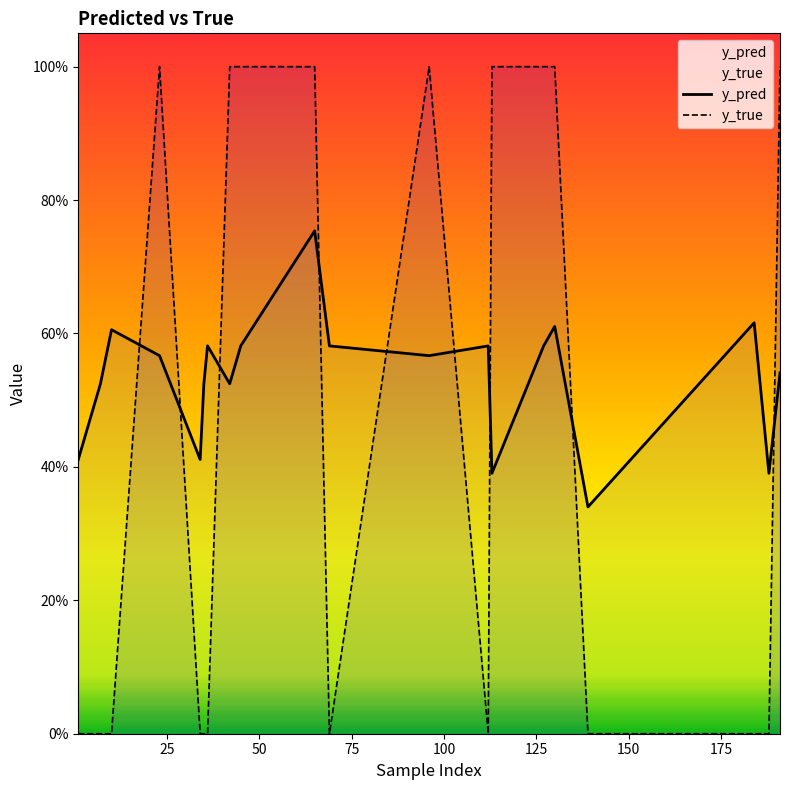

Reading left to right, extract all data points from this chart.

y_pred: 0.4	0.5	0.6	0.6	0.4	0.5	0.6	0.5	0.6	0.8	0.6	0.6	0.6	0.4	0.6	0.6	0.3	0.6	0.4	0.5
y_true: 0.0	0.0	0.0	1.0	0.0	0.0	0.0	1.0	1.0	1.0	0.0	1.0	0.0	1.0	1.0	1.0	0.0	0.0	0.0	1.0